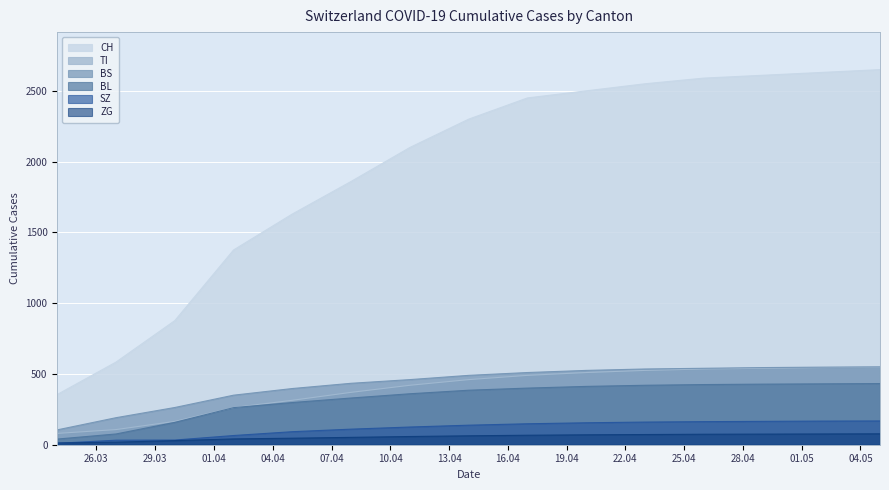

Between 2020-03-24 and 2020-04-02, which is larger?

2020-04-02